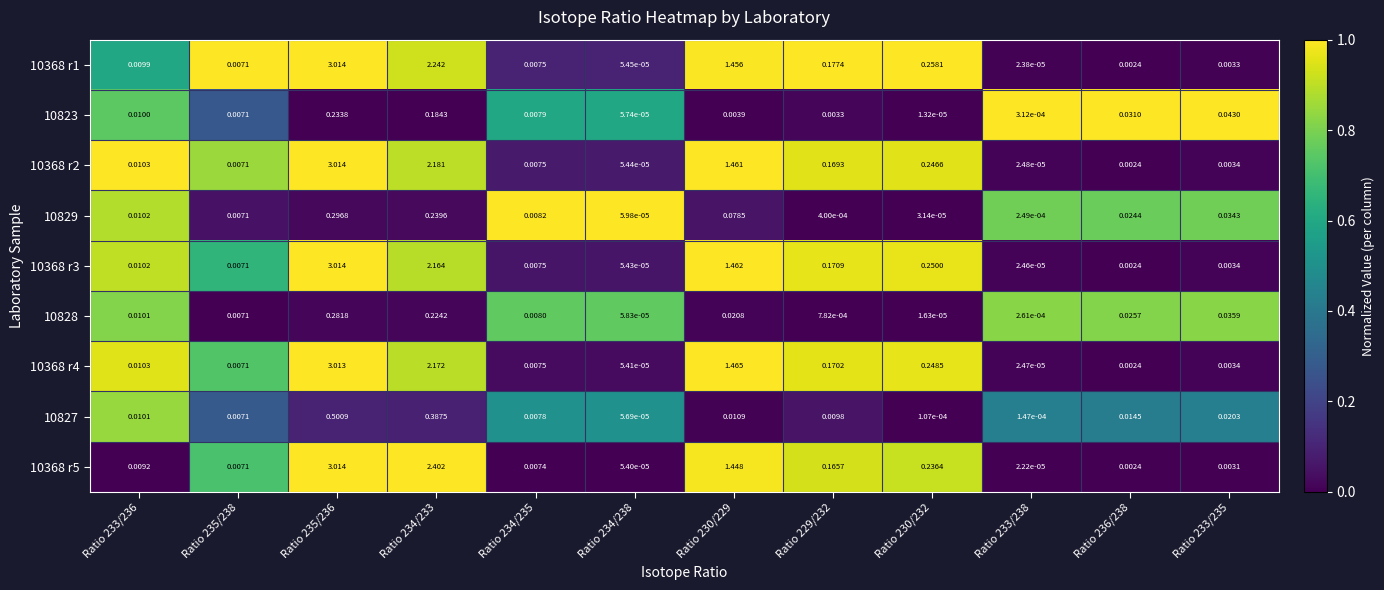

Is the value of 10368 r1 at Ratio 236/238 greater than the value of 10823 at Ratio 234/238?

Yes